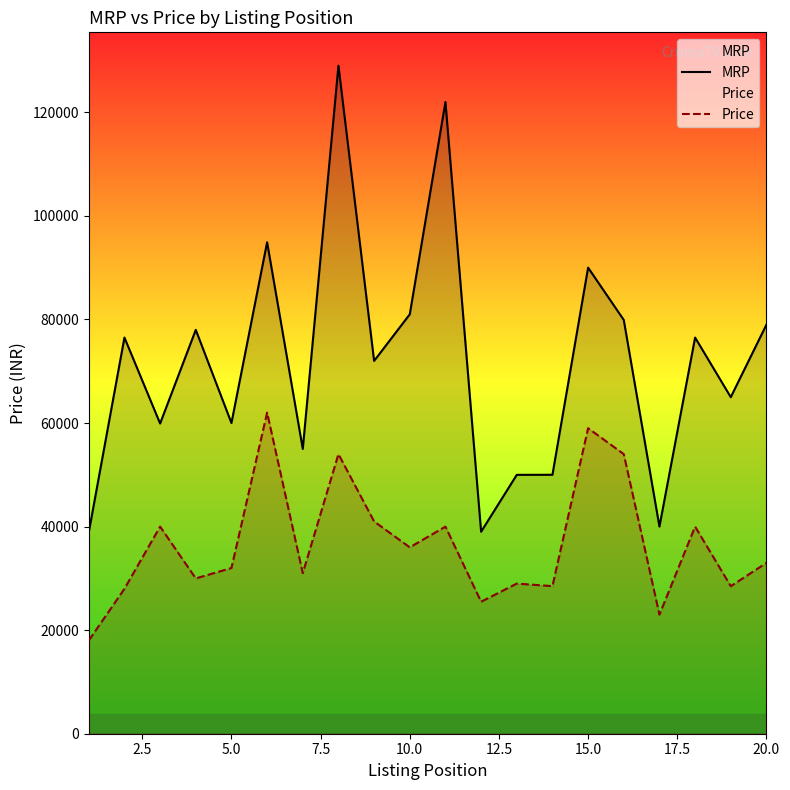

At how many categories does at least one series exceed 65370?

11